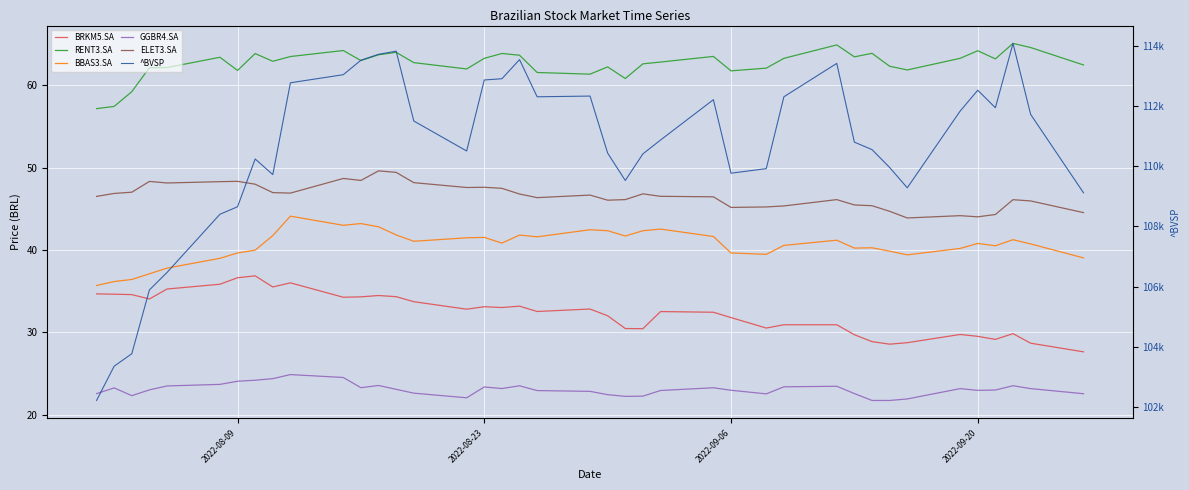

What are all the series names shown in the legend?

BRKM5.SA, RENT3.SA, BBAS3.SA, GGBR4.SA, ELET3.SA, ^BVSP